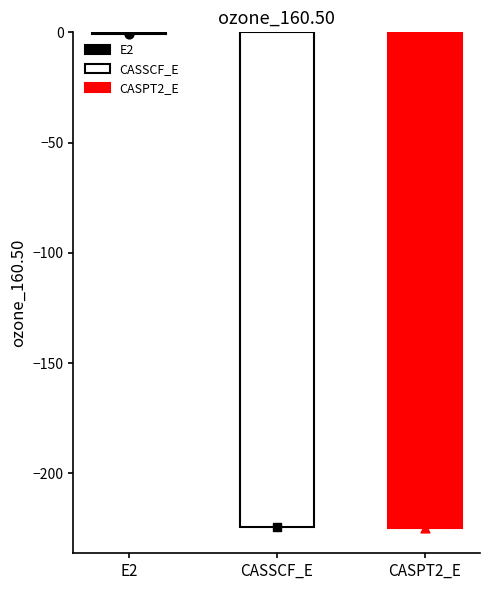

Between CASSCF_E and E2, which is larger?

E2